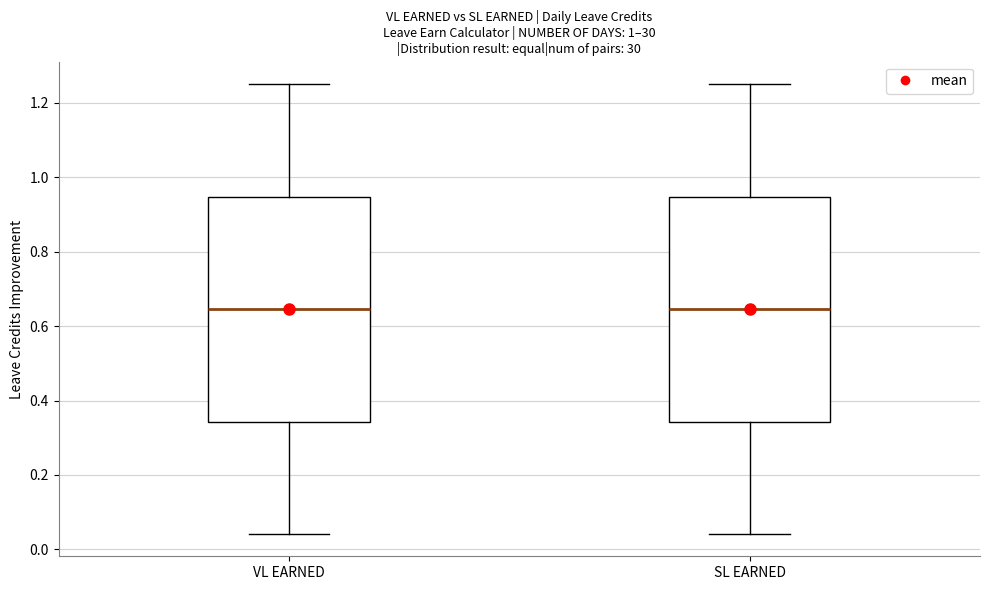

Reading left to right, read every box against the y-axis: the position of its median line, the range the box covers, and the ends of its whiskers. The values are not printed on the chart, so give them approximately, as read against the axis.

VL EARNED: median 0.64, box 0.34 to 0.94, whiskers 0.04 to 1.26
SL EARNED: median 0.64, box 0.34 to 0.94, whiskers 0.04 to 1.26